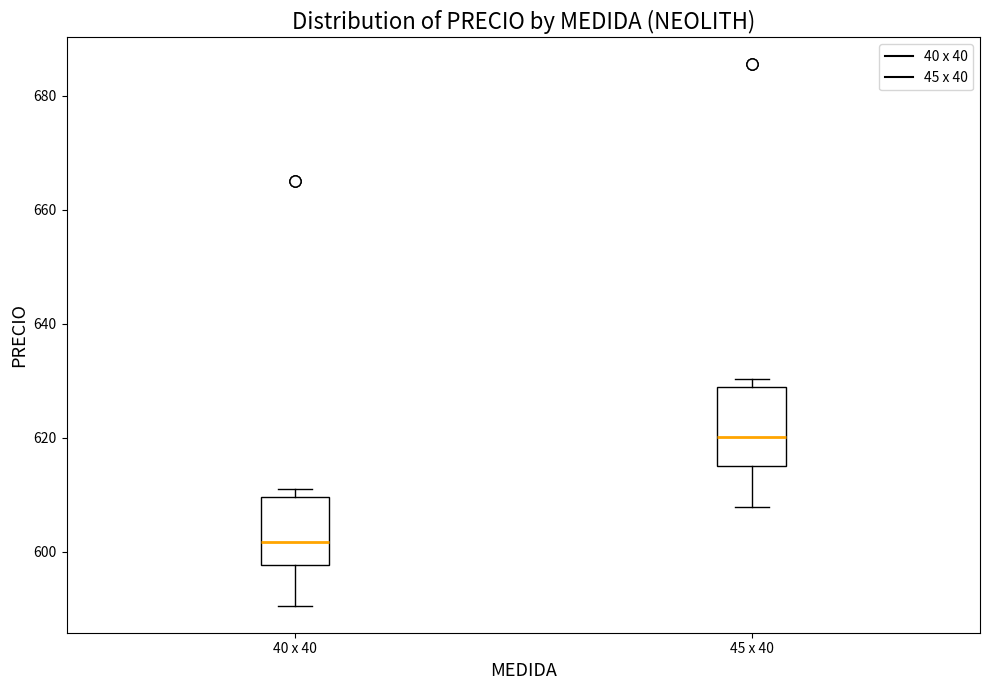

Which box has the lowest median line?

40 x 40